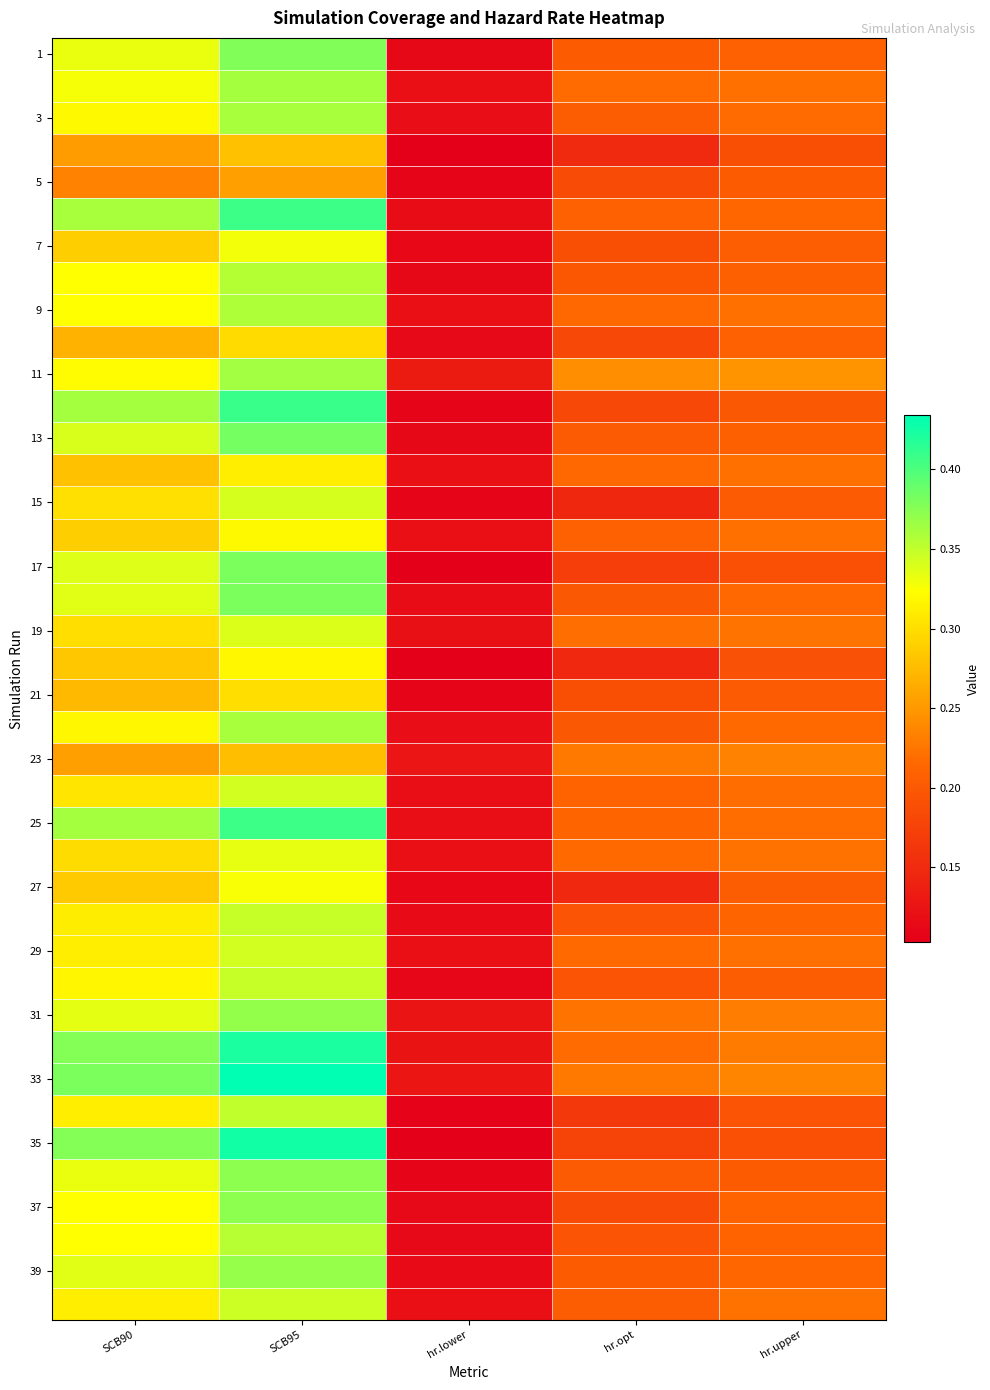

At which category is the sum across all series the highest?

SCB95